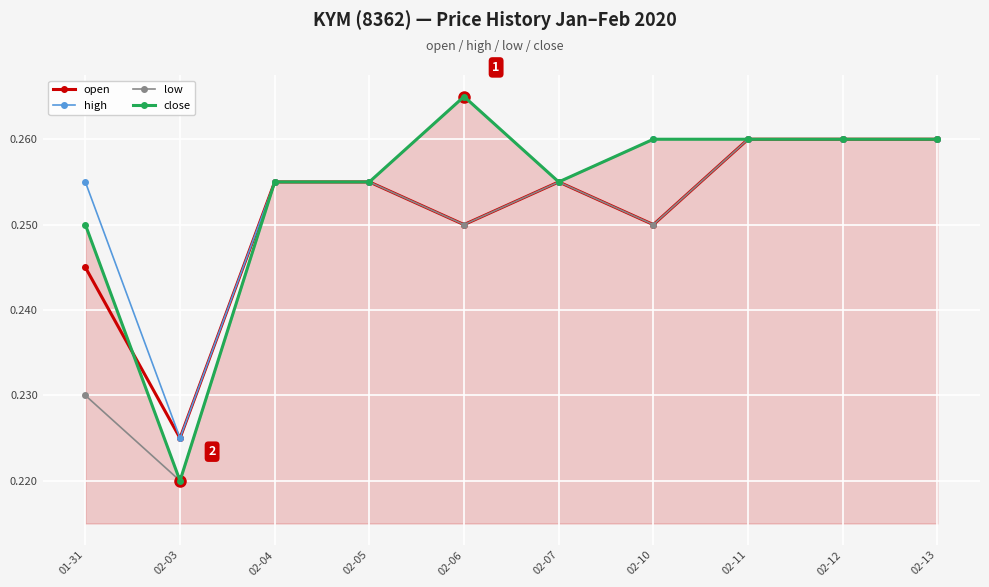

The low series shows 0.1 at 02-05. True or false?

False